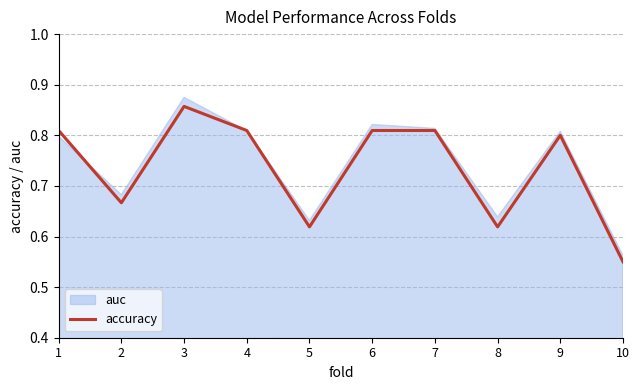

What is the sum of all values?

7.3